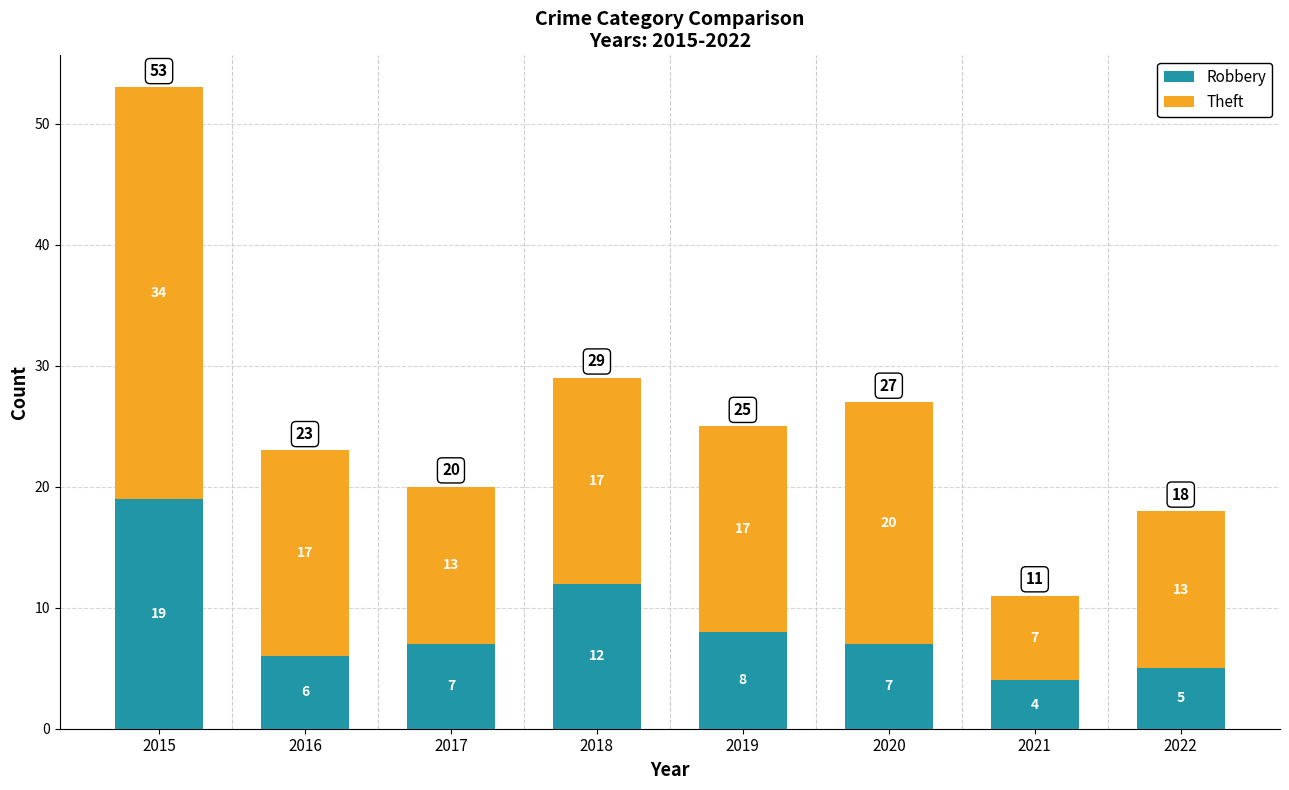

At which label is Robbery closest to 11?

2018